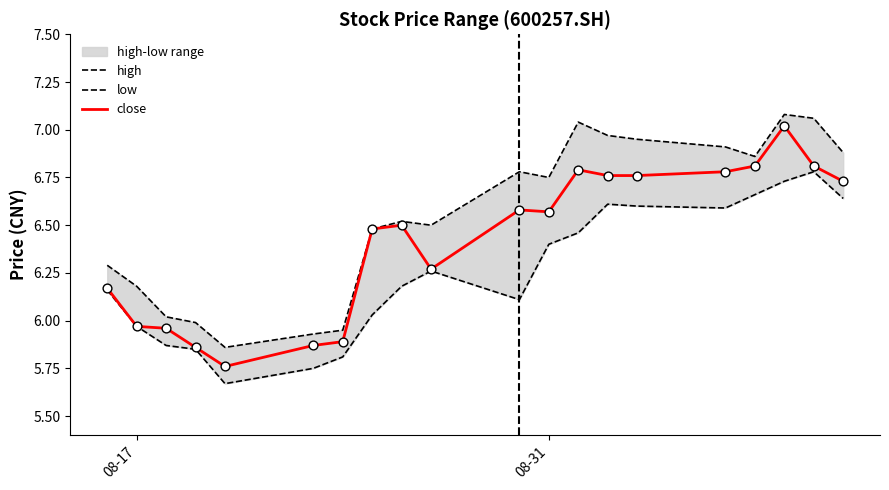

At how many categories does at least one series exceed 6?

16